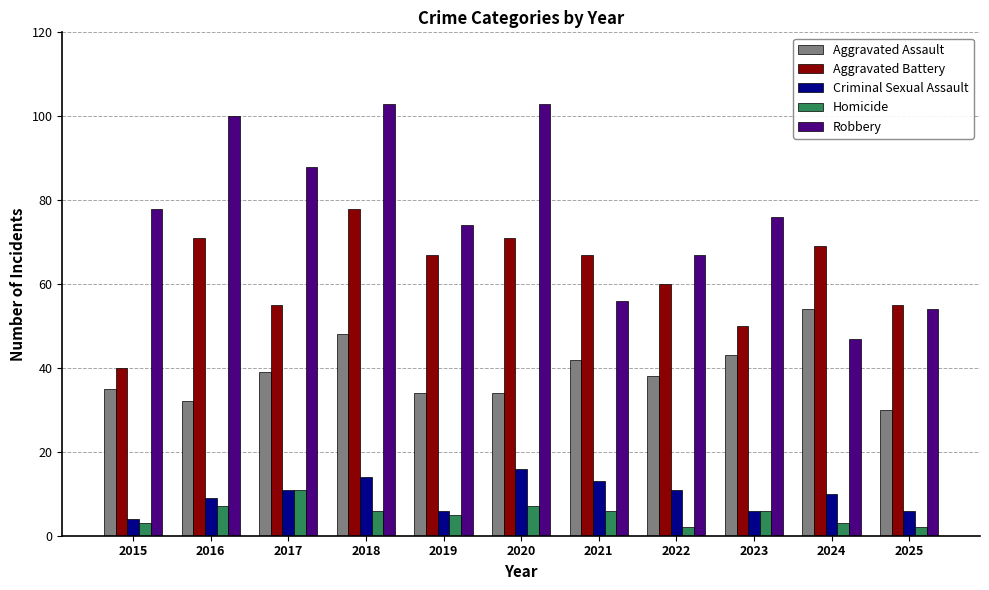

Reading left to right, extract all data points from this chart.

Aggravated Assault: 2015=35	2016=32	2017=39	2018=48	2019=34	2020=34	2021=42	2022=38	2023=43	2024=54	2025=30
Aggravated Battery: 2015=40	2016=71	2017=55	2018=78	2019=67	2020=71	2021=67	2022=60	2023=50	2024=69	2025=55
Criminal Sexual Assault: 2015=4	2016=9	2017=11	2018=14	2019=6	2020=16	2021=13	2022=11	2023=6	2024=10	2025=6
Homicide: 2015=3	2016=7	2017=11	2018=6	2019=5	2020=7	2021=6	2022=2	2023=6	2024=3	2025=2
Robbery: 2015=78	2016=100	2017=88	2018=103	2019=74	2020=103	2021=56	2022=67	2023=76	2024=47	2025=54